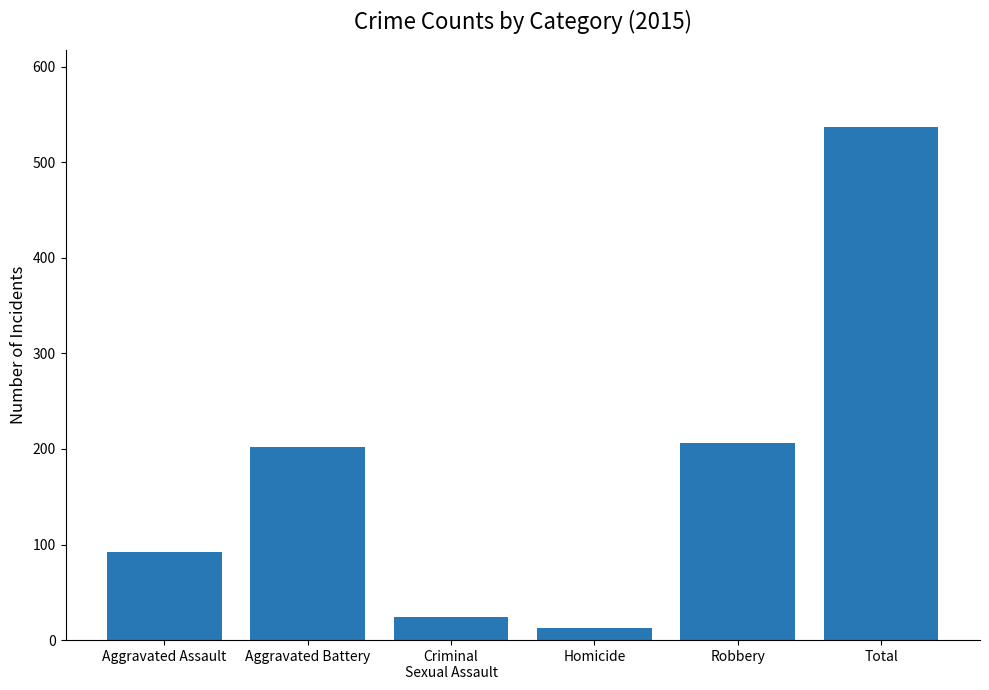

Which category has the highest value across all series?

Total